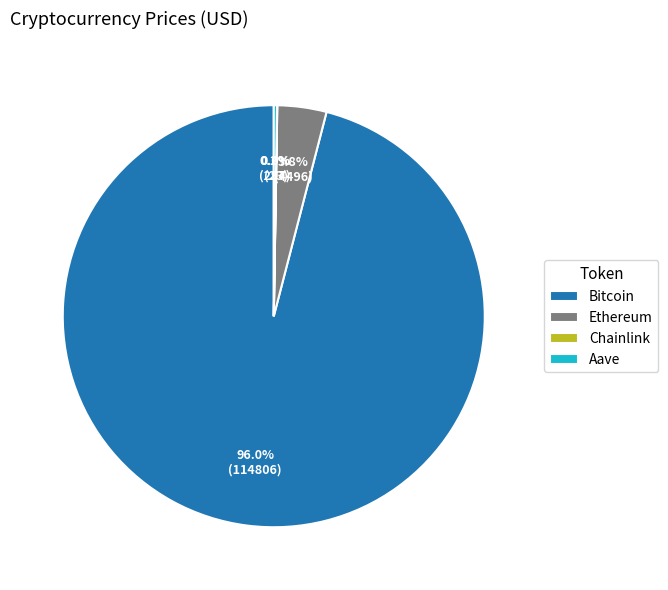

To the nearest percent, what is the average slice percentage?

25%